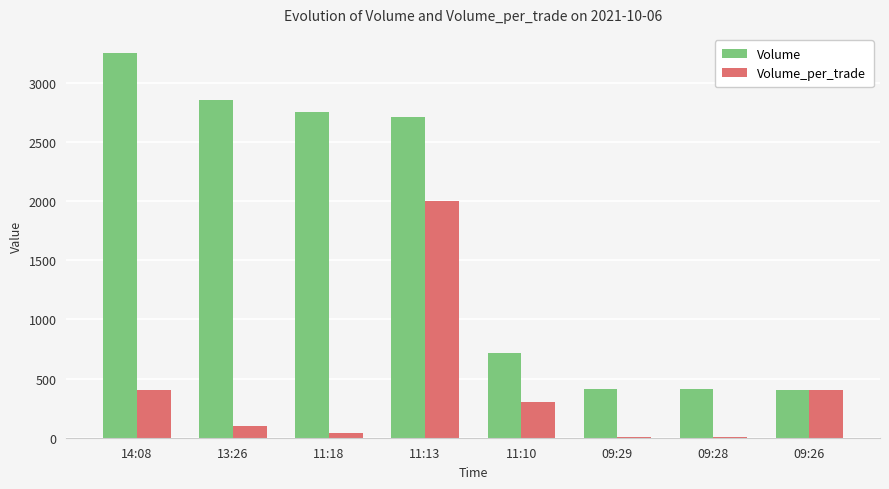

At which category does the chart reach its peak across all series?

14:08